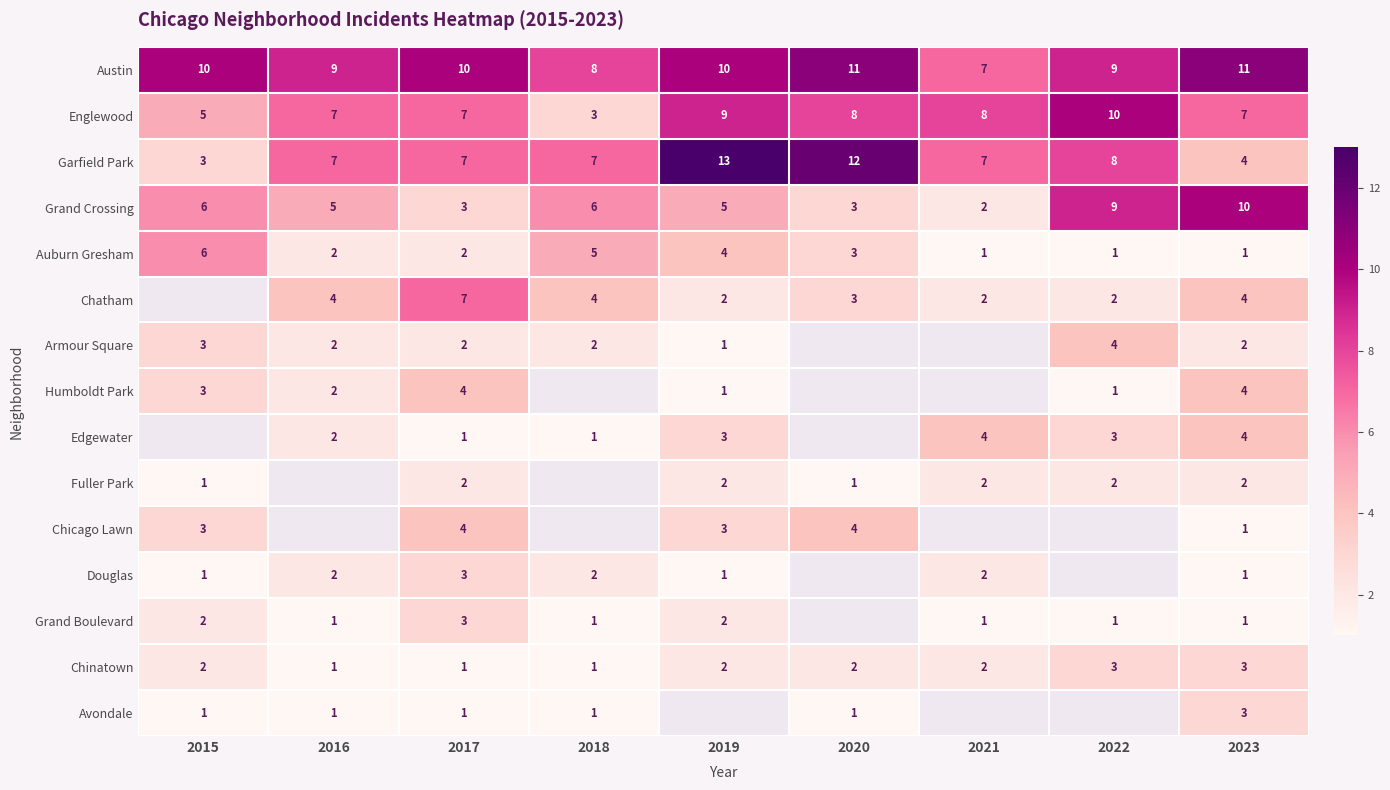

What is the maximum value for Grand Crossing?

10